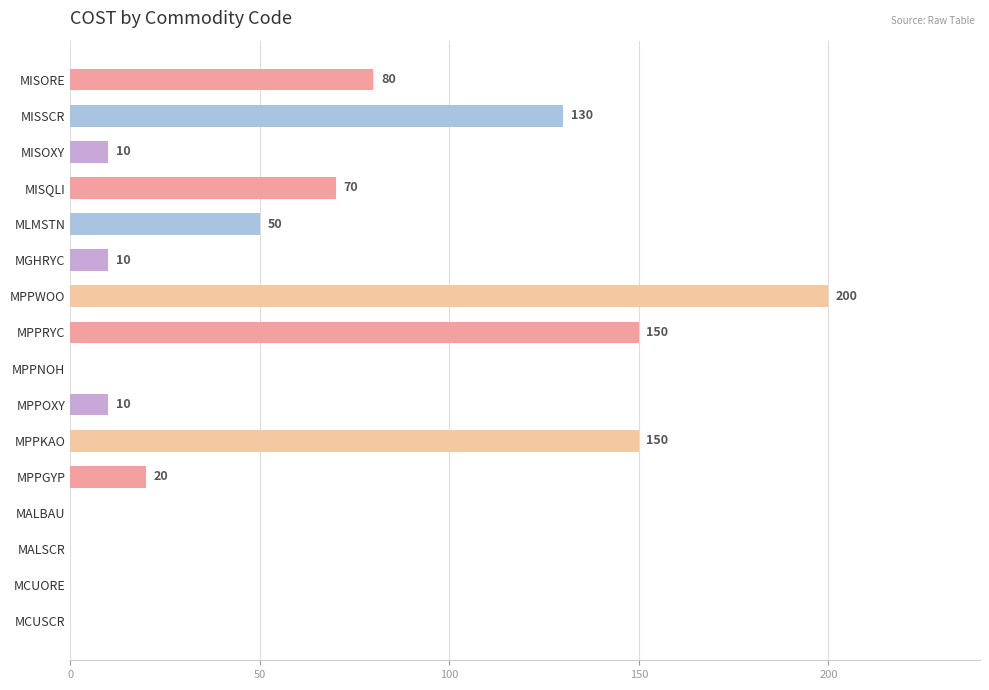

The chart shows a value of 200 at MPPWOO. True or false?

True